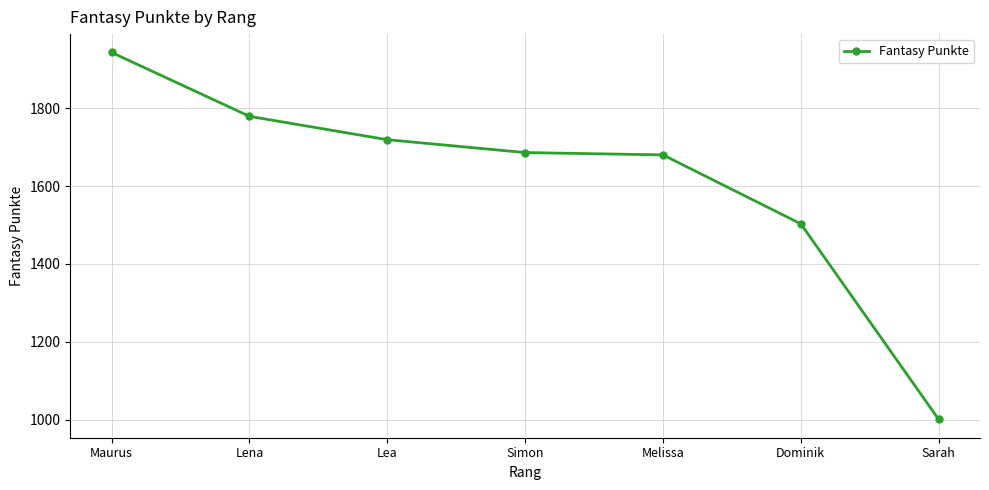

How many categories are shown in the chart?

7